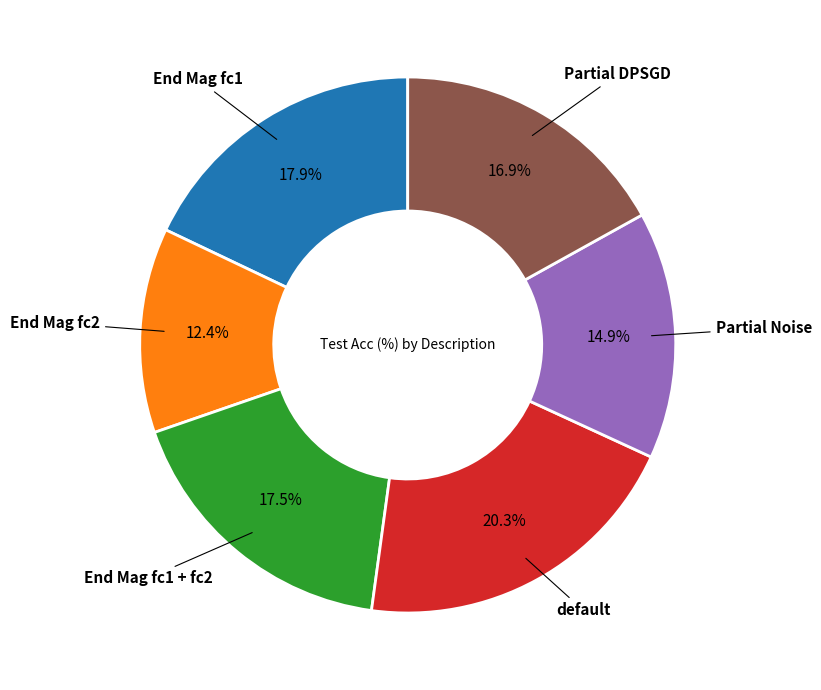

Is there any slice that represents more than half of the pie?

No